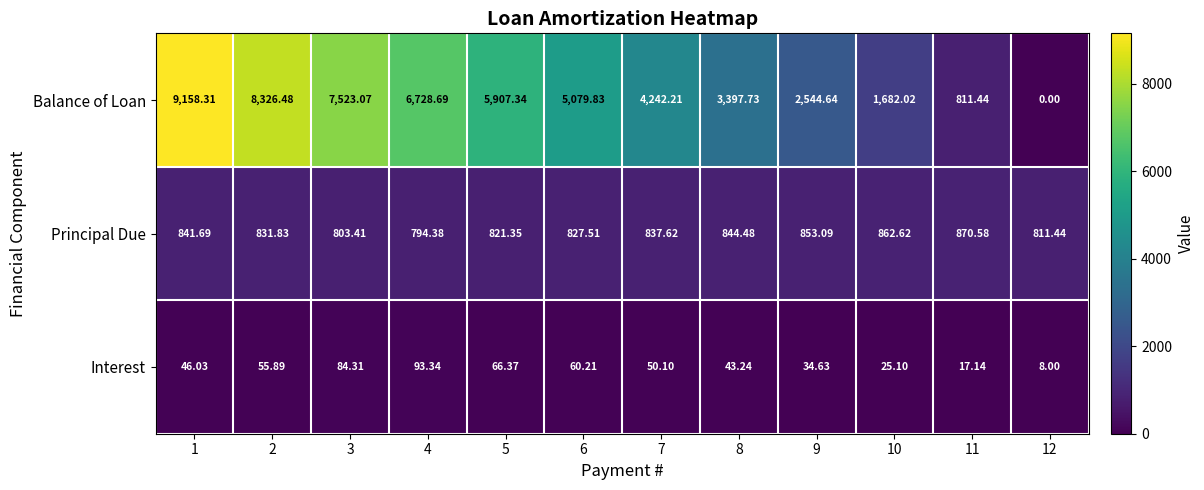

Is the value of Balance of Loan at 8 greater than the value of Principal Due at 6?

Yes